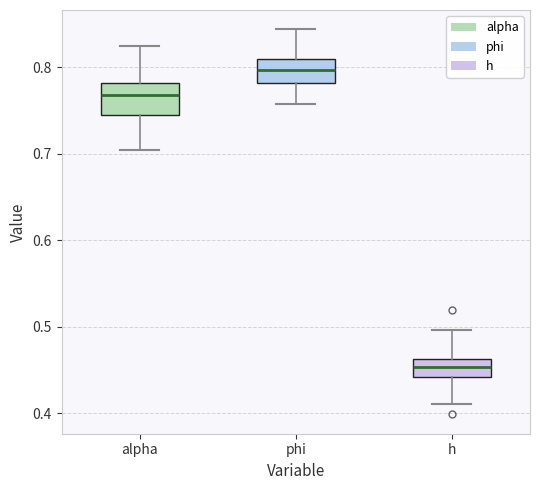

Which box's median line is the highest?

phi